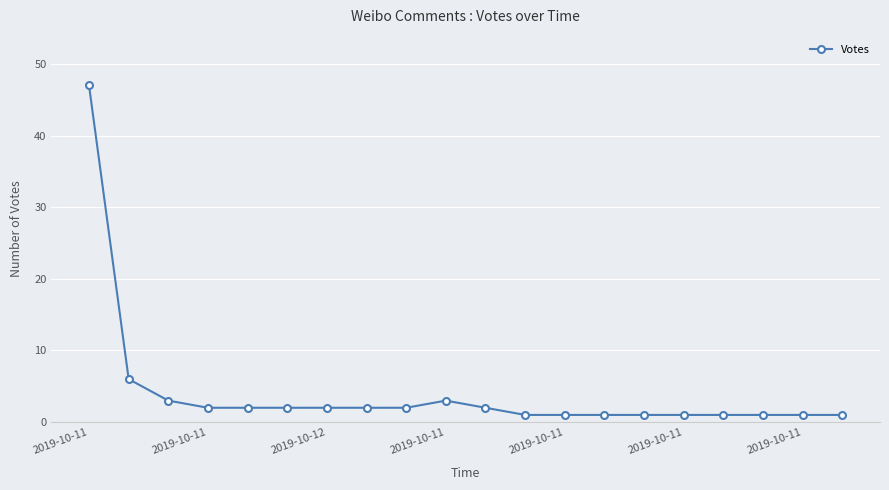

What is the maximum value shown in the chart?

47